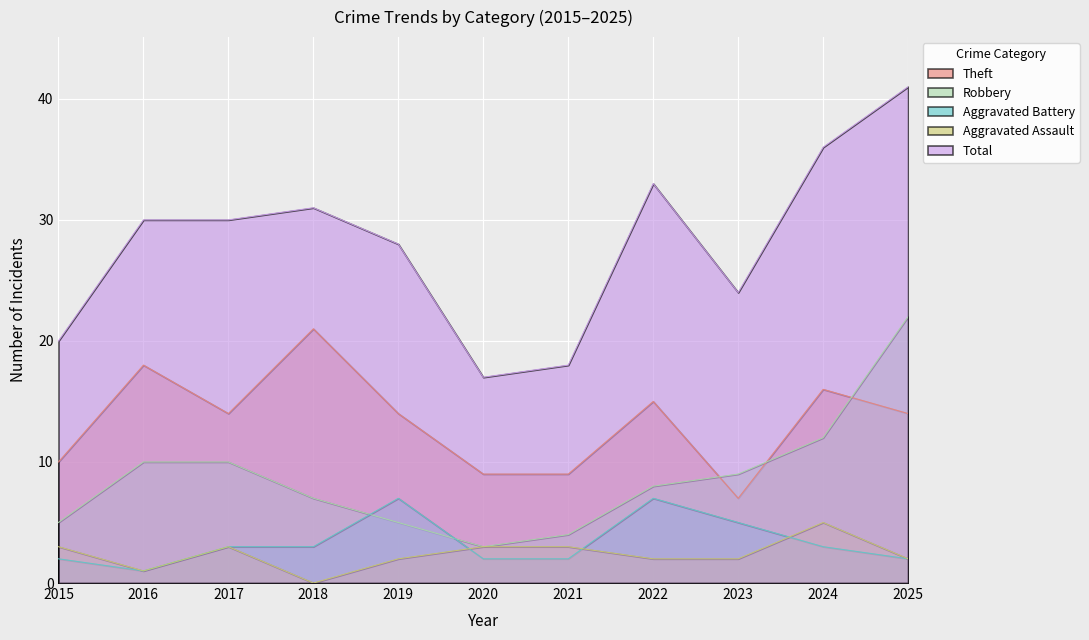

At which category is the sum across all series the highest?

2025